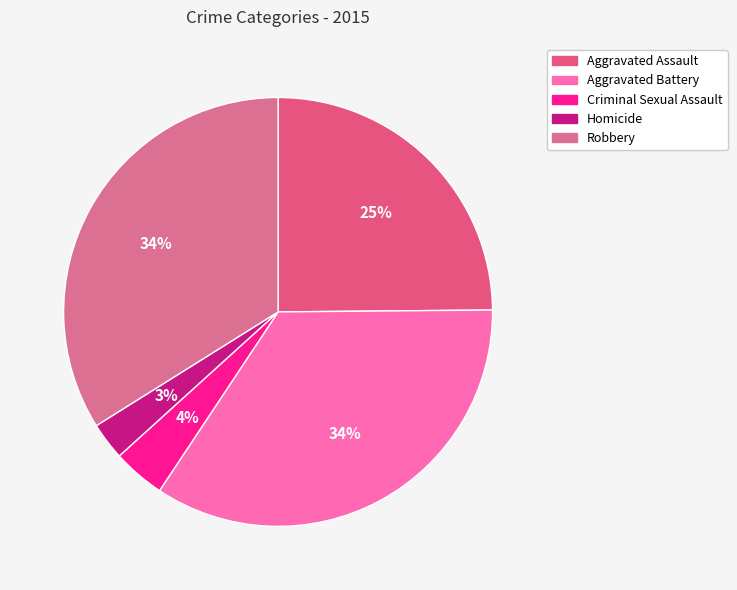

Is there any slice that represents more than half of the pie?

No